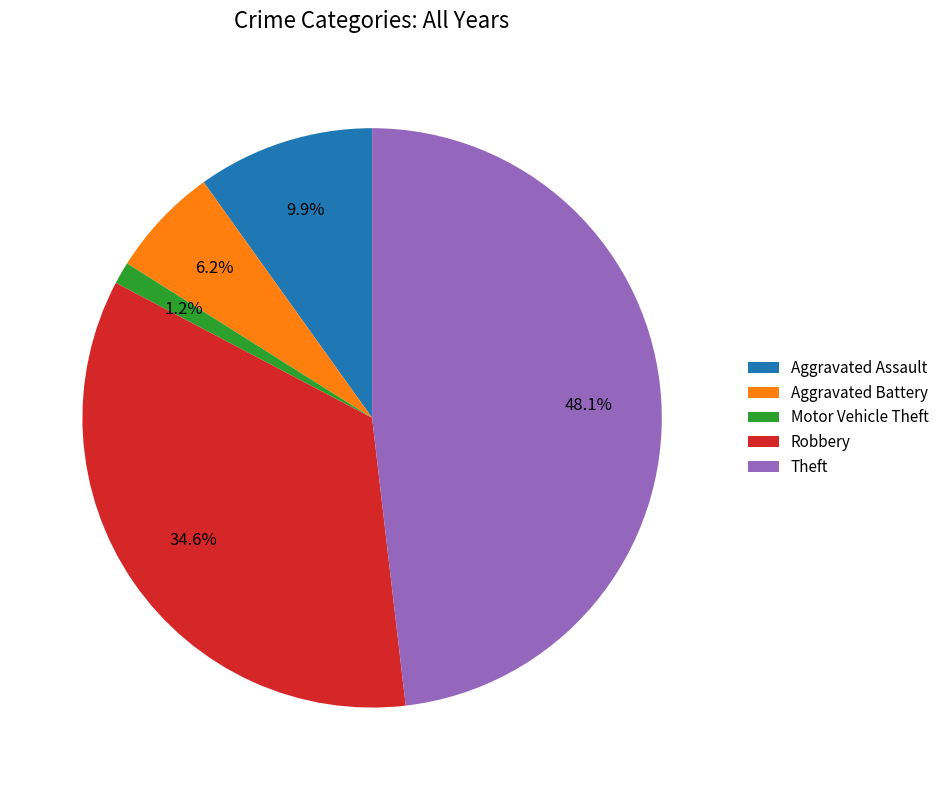

Which has a higher value, Aggravated Assault or Aggravated Battery?

Aggravated Assault